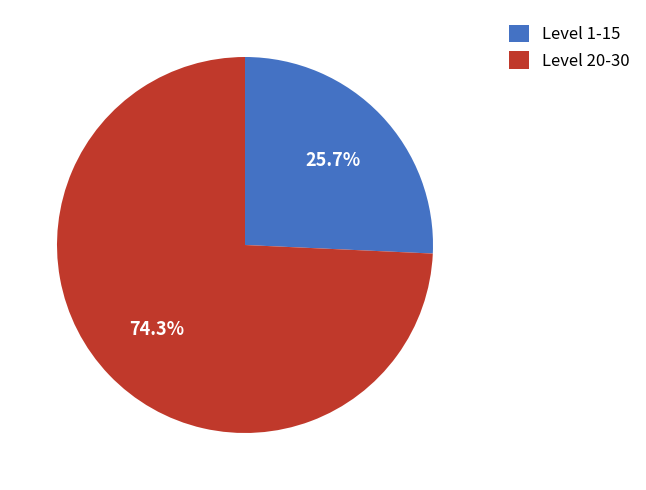

Does Level 20-30 represent more than half of the total?

Yes